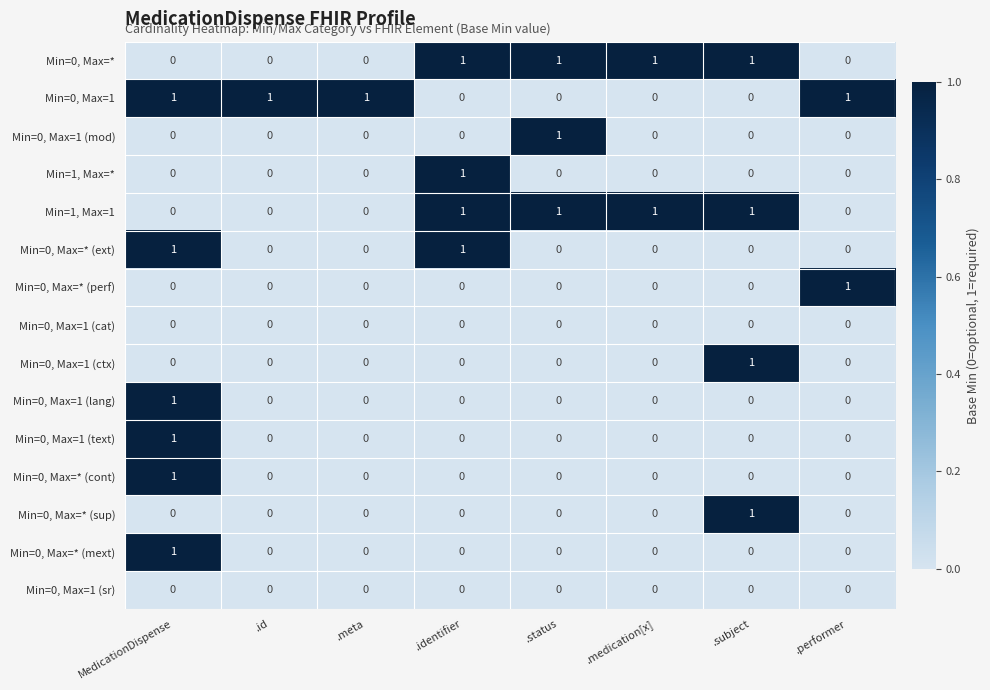

How many Min=0, Max=* values are between 0 and 1?

8